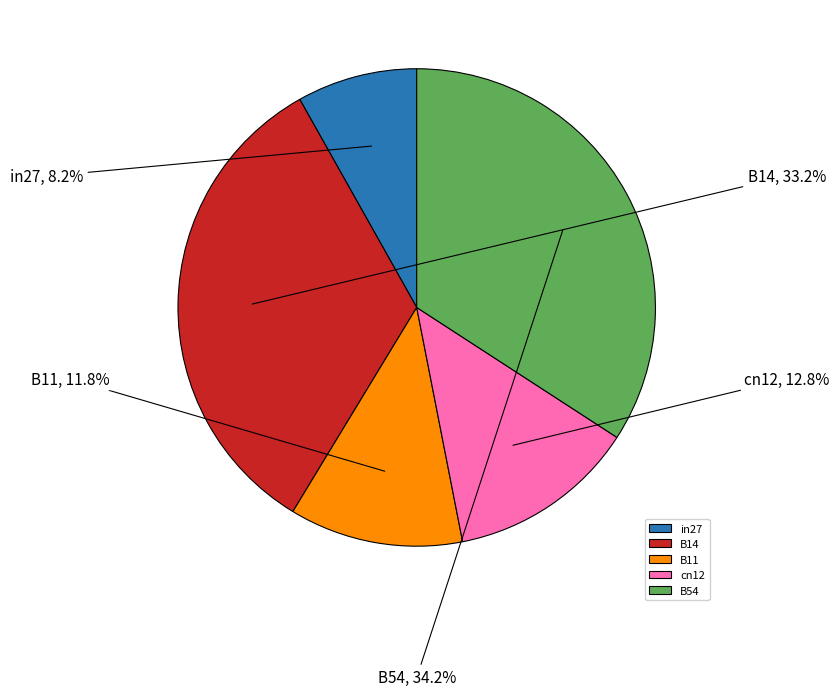

Which category has the biggest portion of the pie?

B54